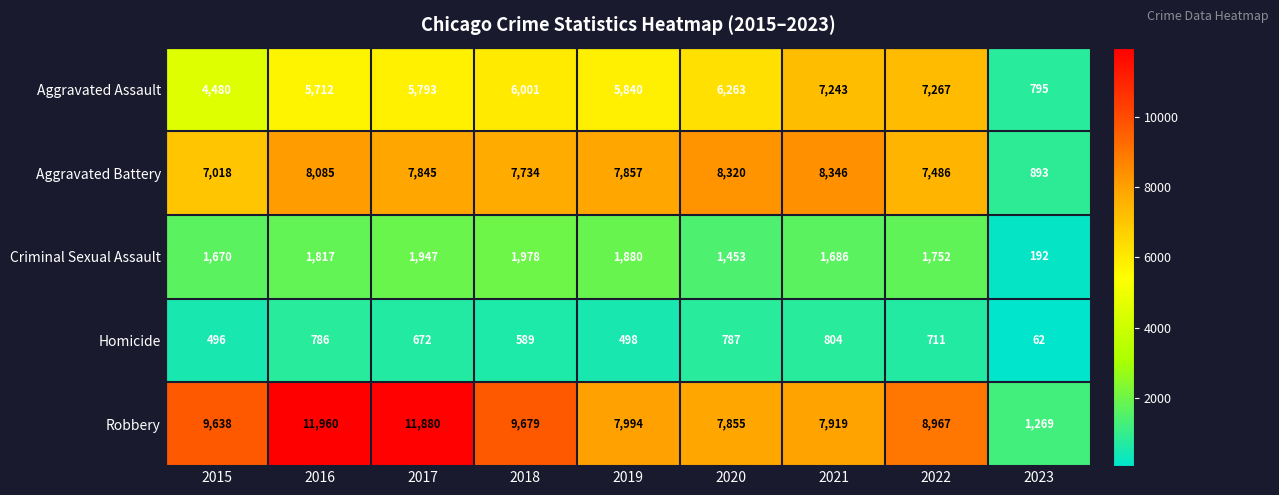

At how many categories does at least one series exceed 4980?

8